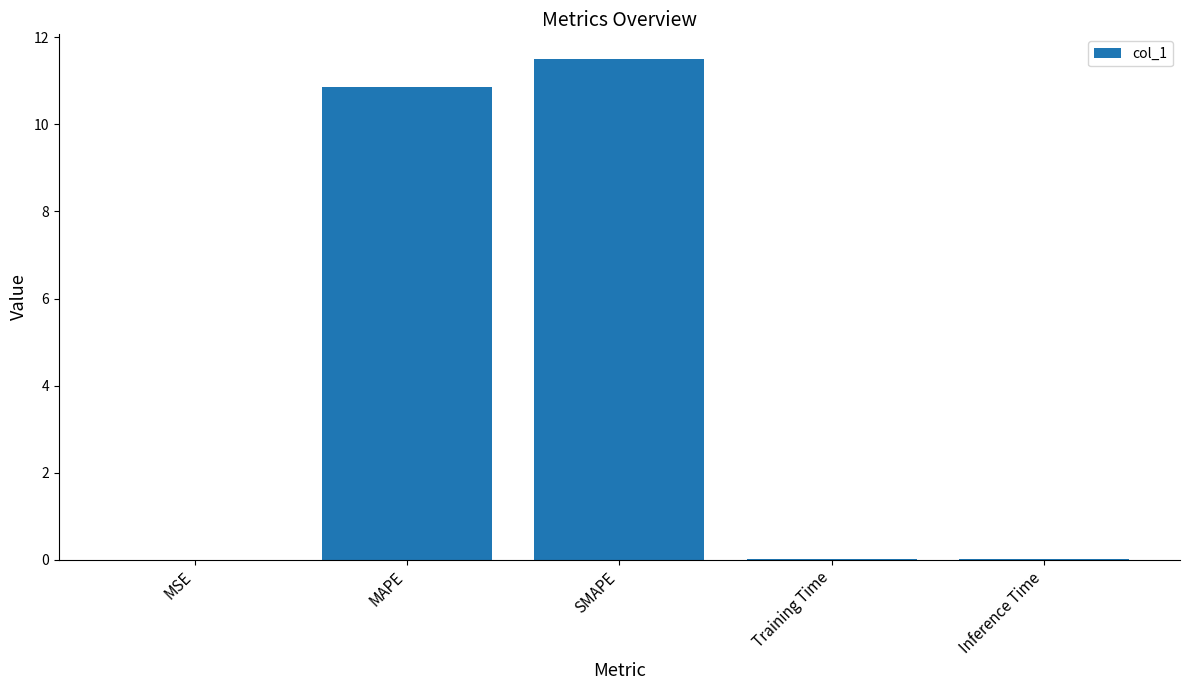

What is the change in value from MAPE to Inference Time?

-10.9